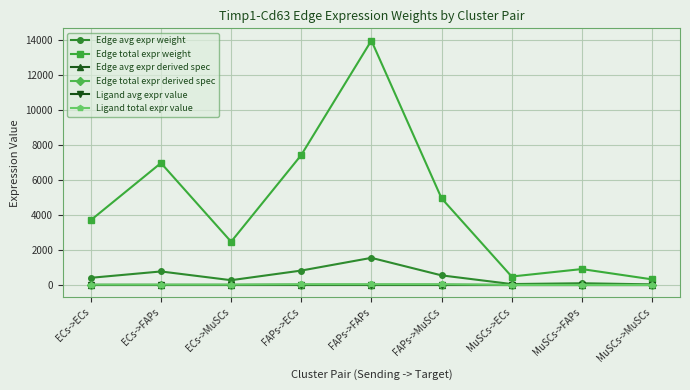

True or false: Ligand total expr value has more than 2 interior local peaks.

False